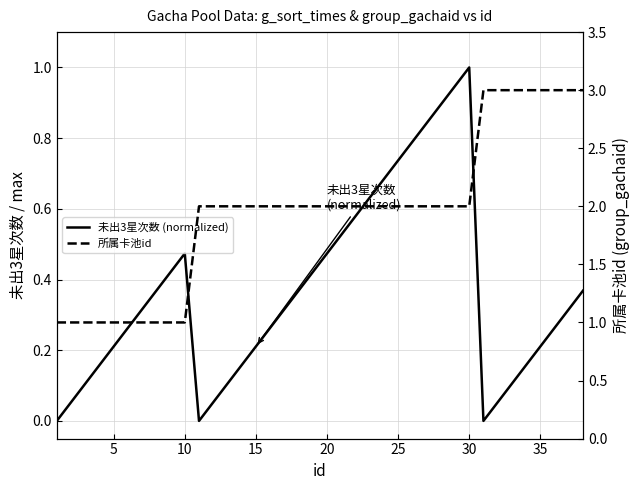

True or false: 所属卡池id and 未出3星次数 (normalized) intersect in this chart.

False